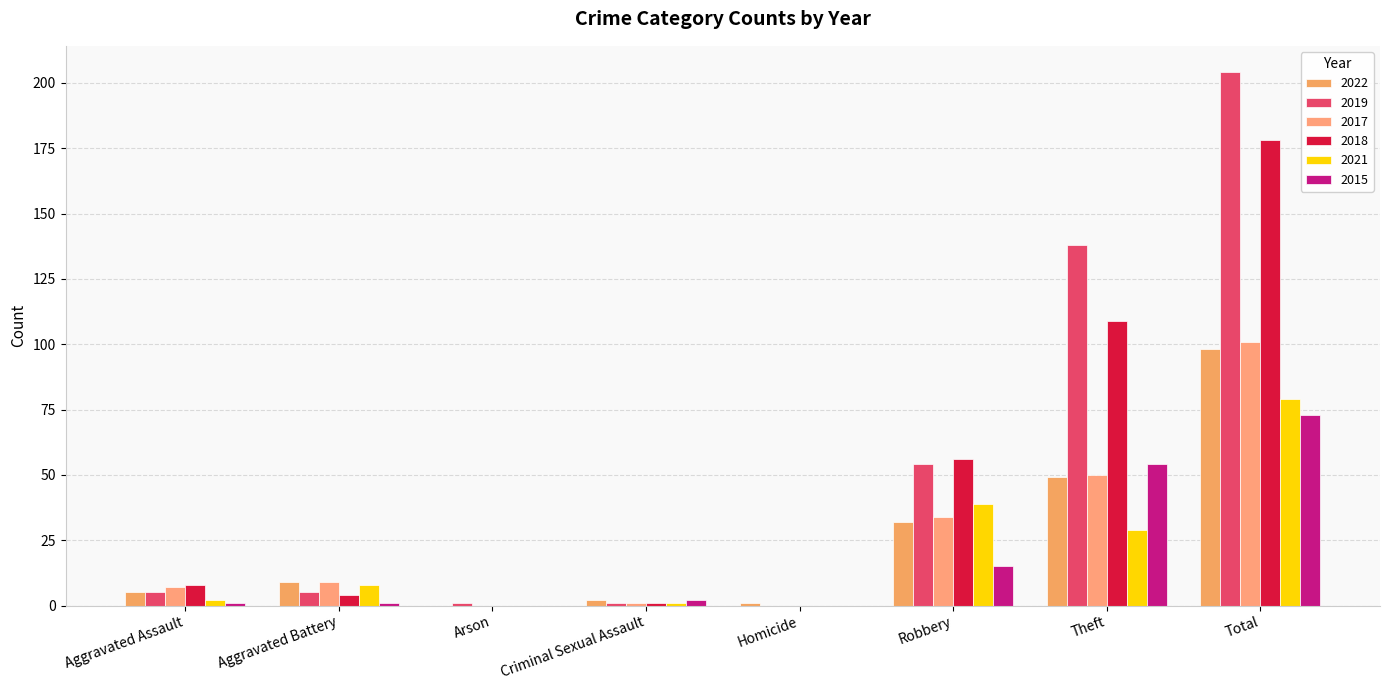

How many series are shown in this chart?

6